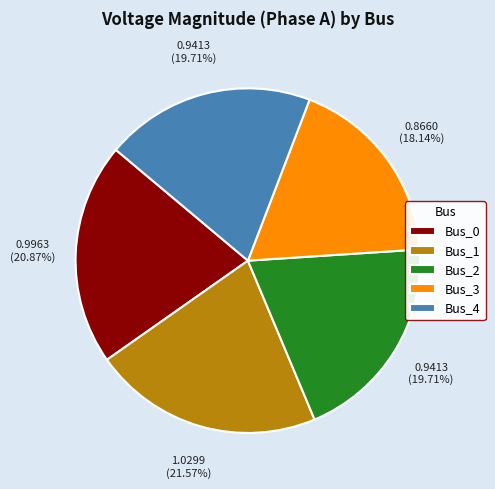

Do Bus_2 and Bus_0 together represent more than half of the pie?

No